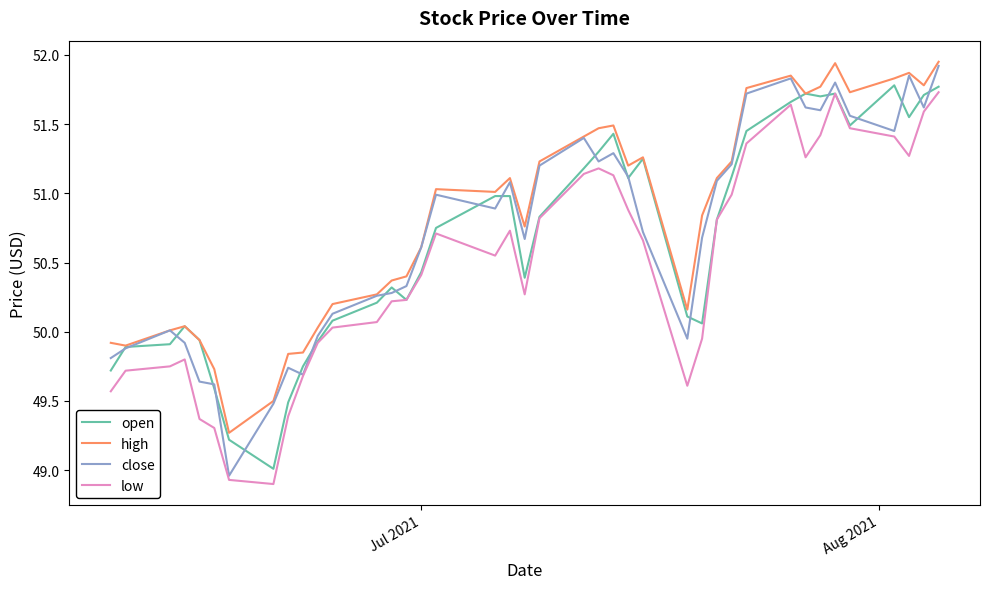

Is this an area chart (filled region under the line)?

No